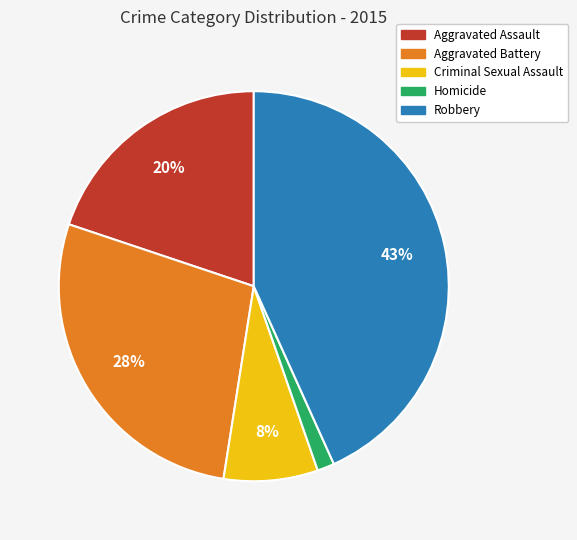

How many segments does this pie chart have?

5